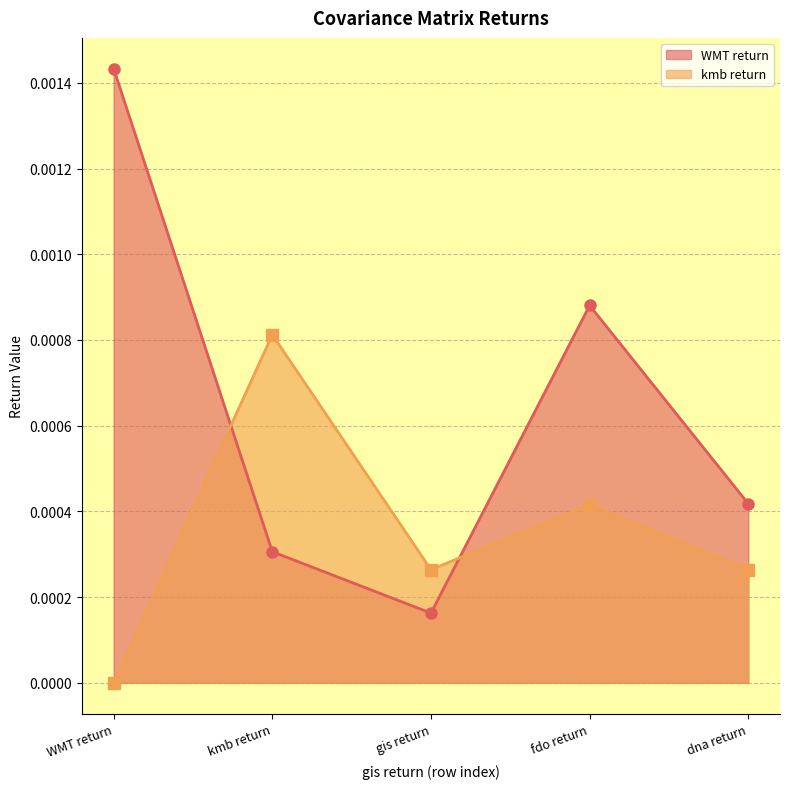

How many distinct data groups are displayed?

2